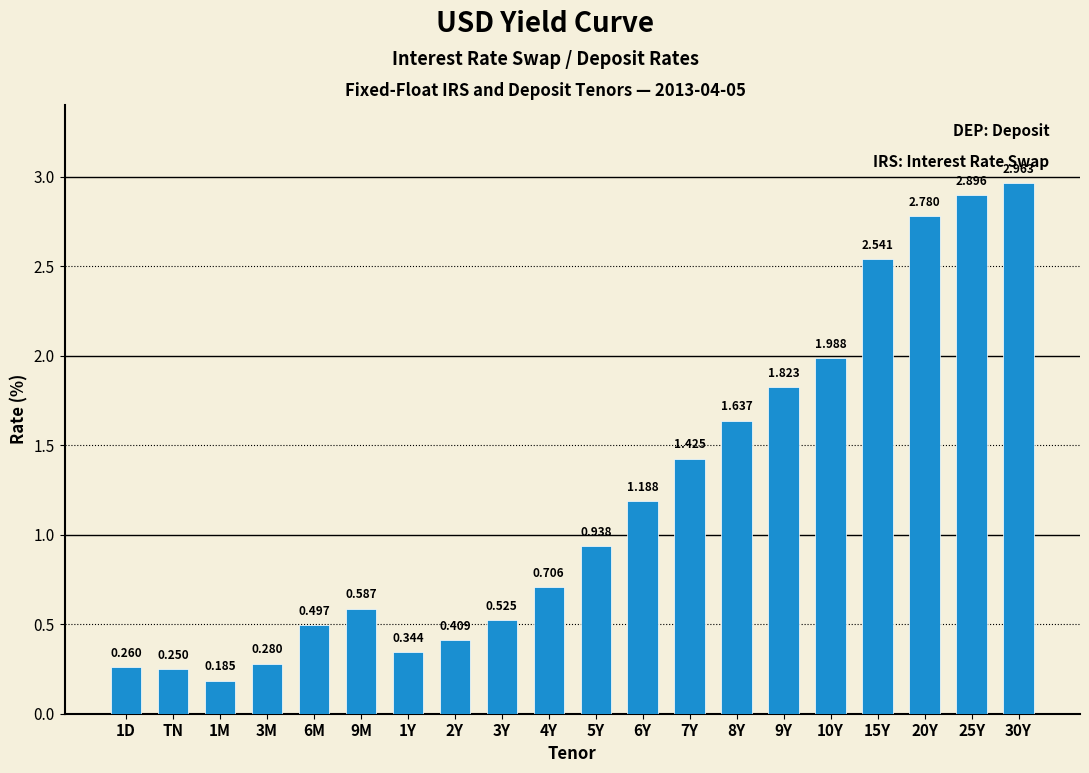

Count the number of data series in this chart.

1